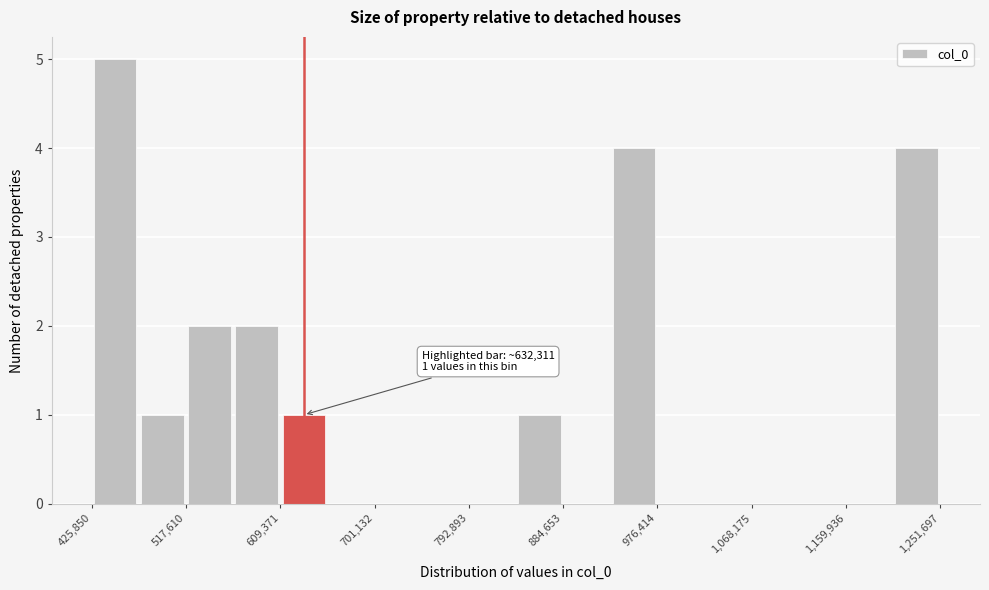

Which range on the x-axis has the tallest bar?

430000 to 470000